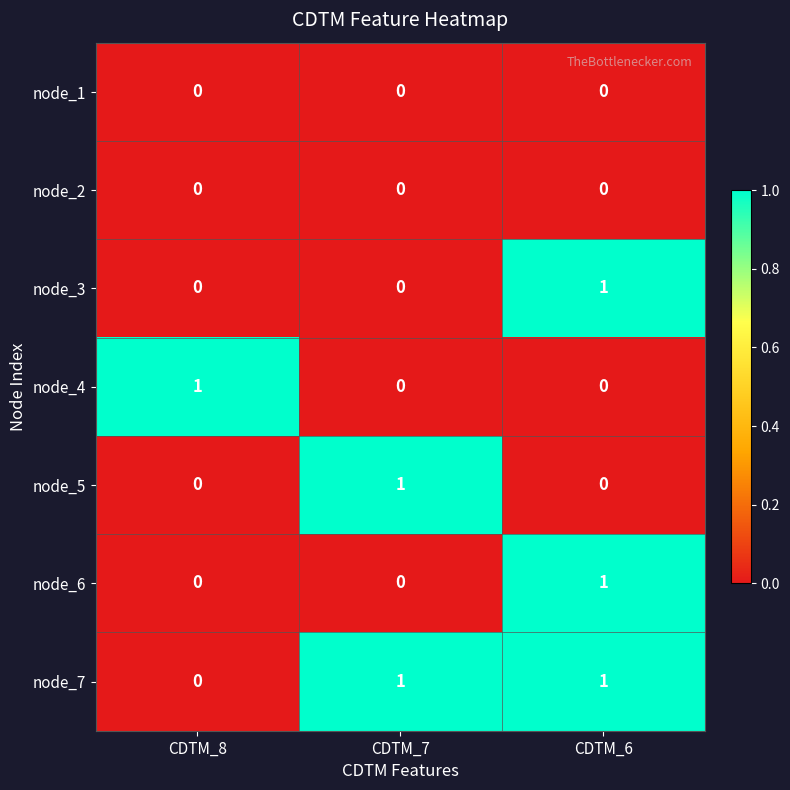

Which series has the largest total across all categories?

node_7